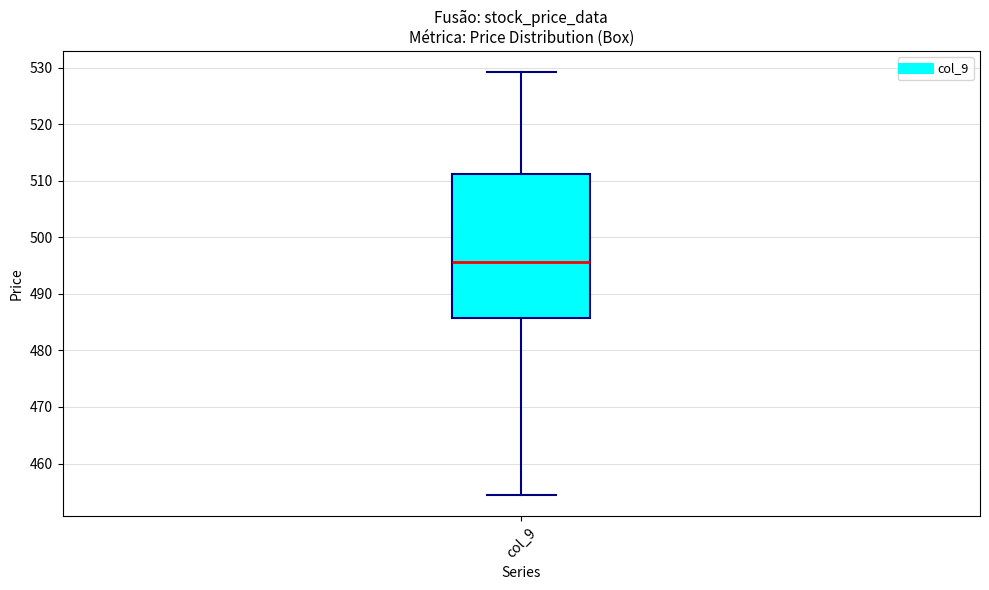

Where is the upper edge of the box for col_9 on the y-axis? The values are not printed on the chart, so give them approximately, as read against the axis.

511